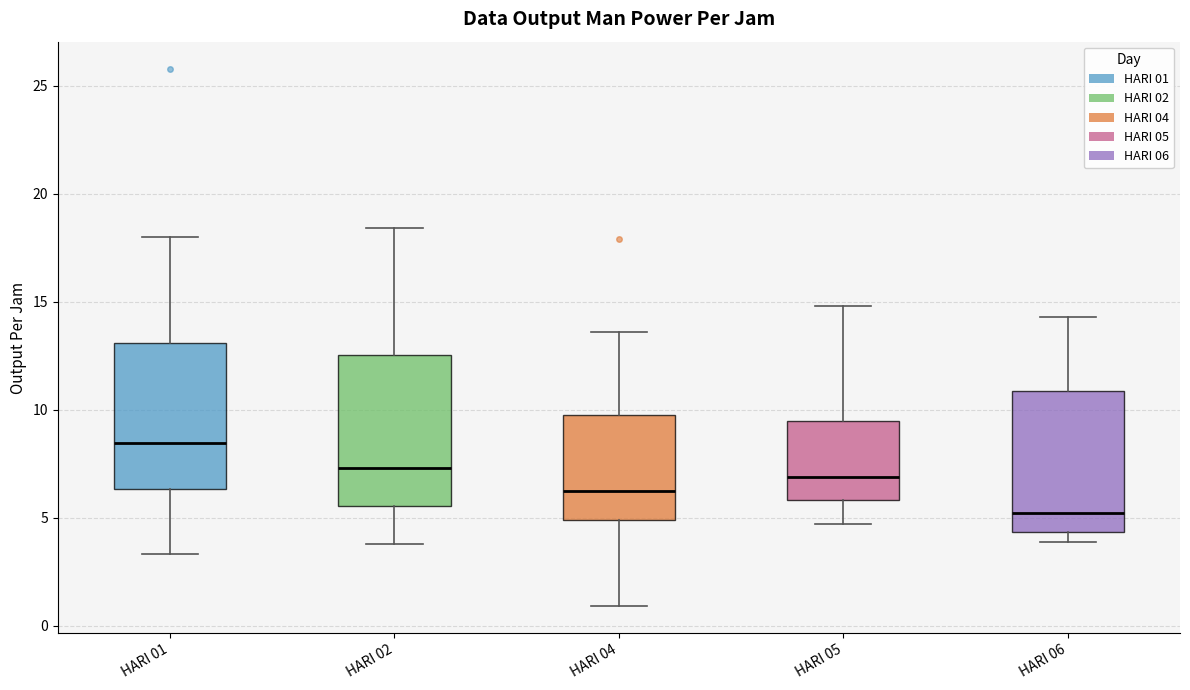

Where does the median line of the box for HARI 04 sit on the y-axis? The values are not printed on the chart, so give them approximately, as read against the axis.

6.5